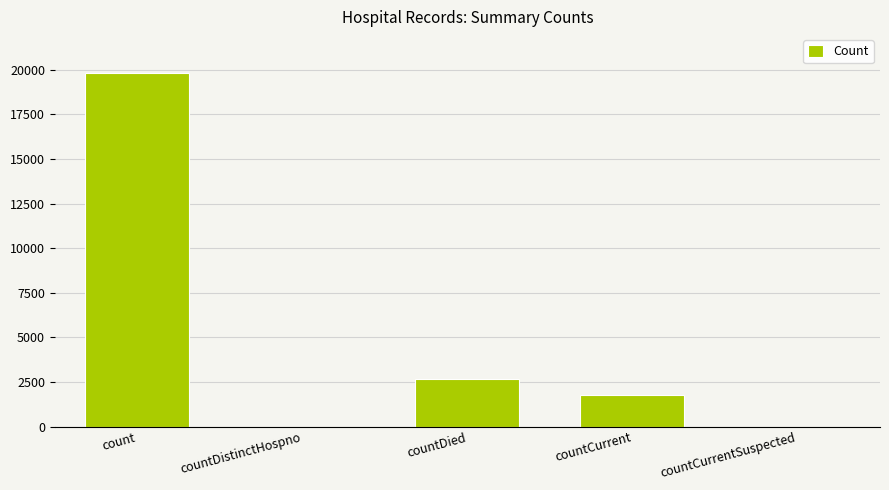

The chart shows a value of -11012 at countDistinctHospno. True or false?

False